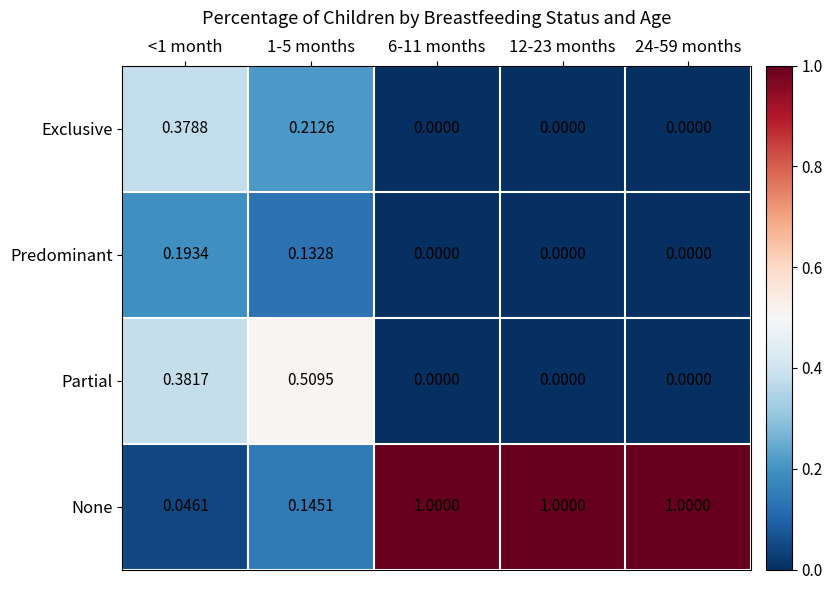

Rank the series by their maximum value, from highest to lowest.

None, Partial, Exclusive, Predominant